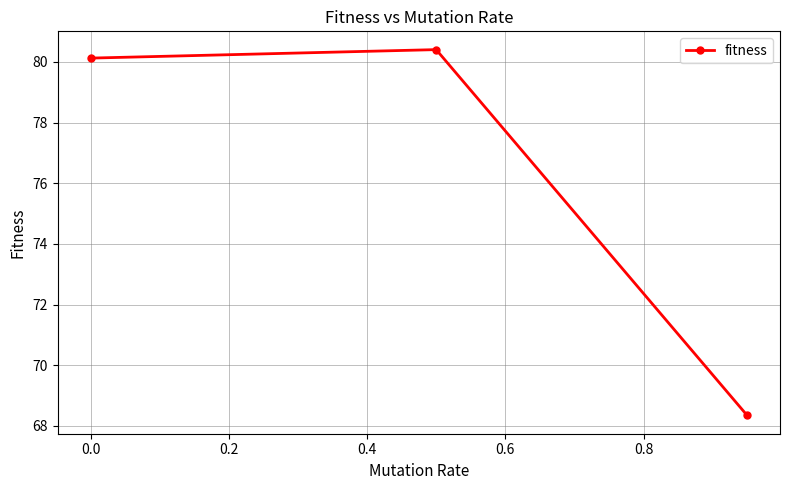

Reading left to right, list all the values displayed in this chart.

80.1	80.4	68.3